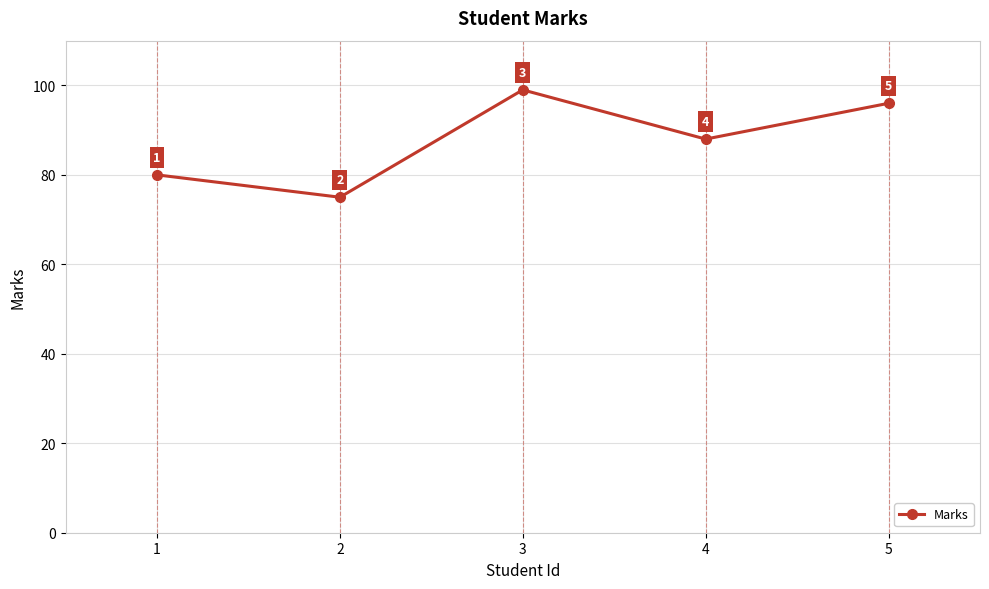

What is the value of the 5th point from the left?

96